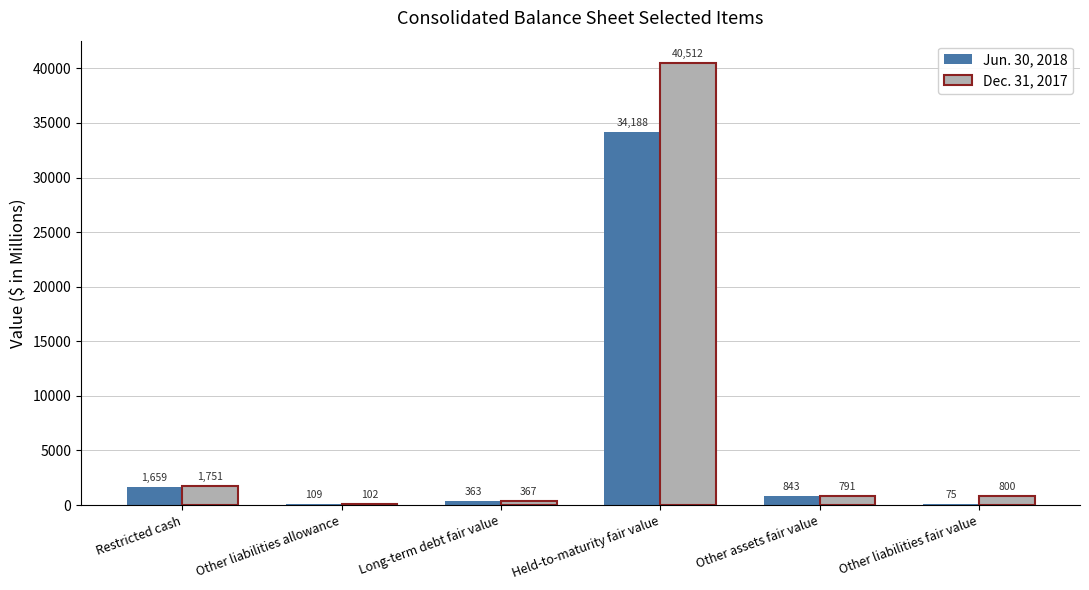

What is the sum of all Jun. 30, 2018 values?

37237